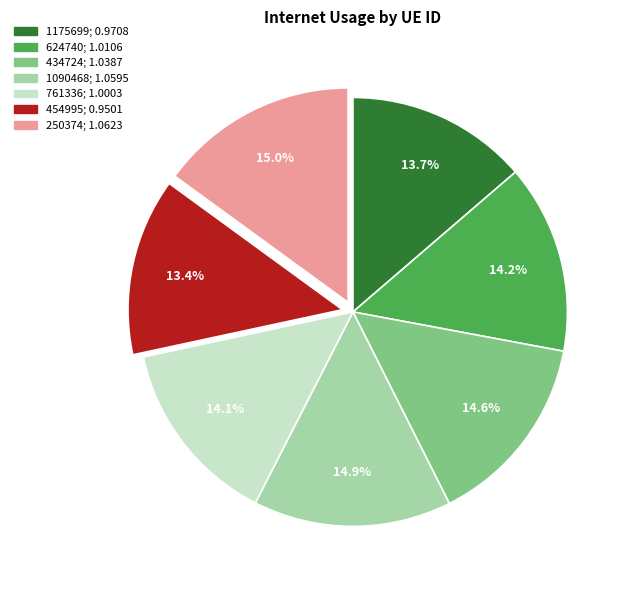

Is there a majority slice in this chart?

No